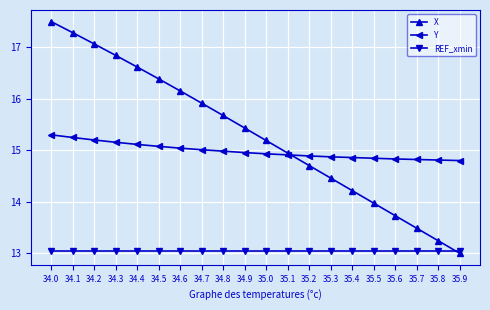

At which category is the sum across all series the highest?

34.0